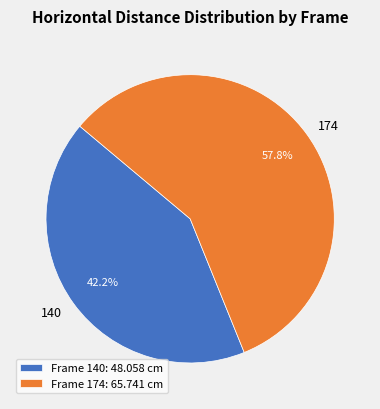

Between 140 and 174, which is larger?

174